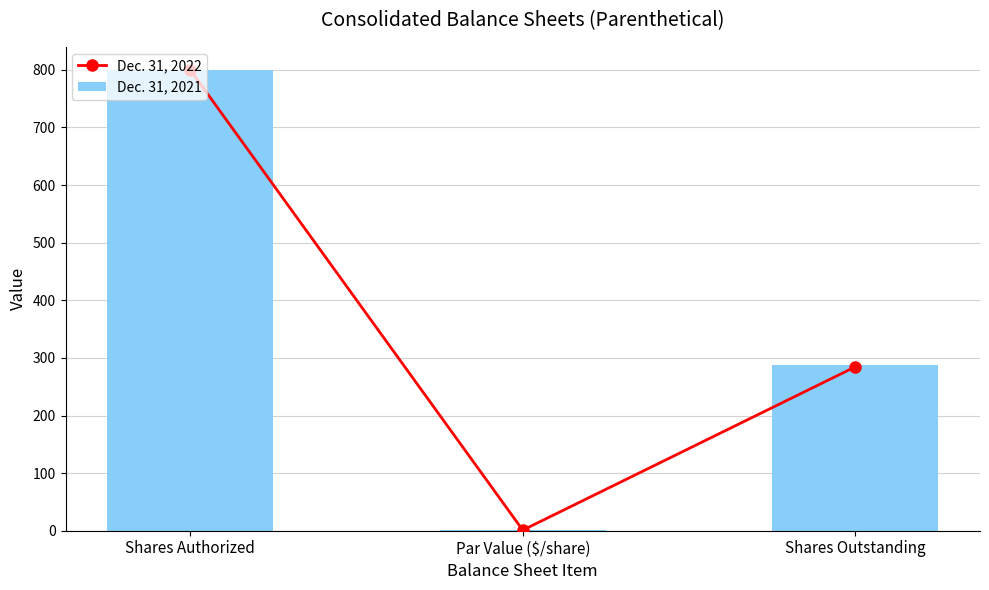

Is it true that Dec. 31, 2021 equals 286.9 at Shares Outstanding?

True